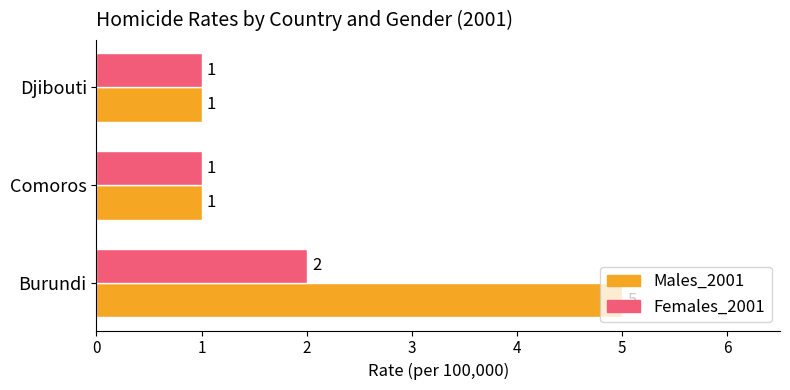

Which series has the largest total across all categories?

Males_2001